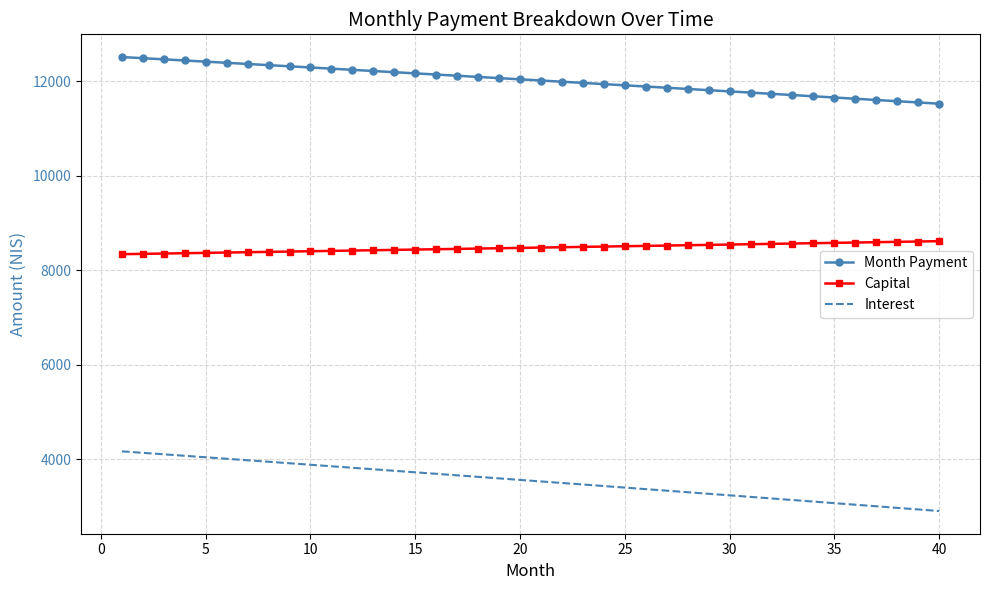

Which series has the largest total across all categories?

Month Payment